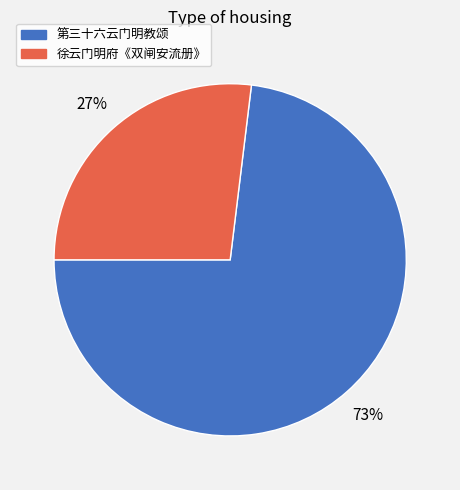

What is the smallest slice in the pie chart?

徐云门明府《双闸安流册》